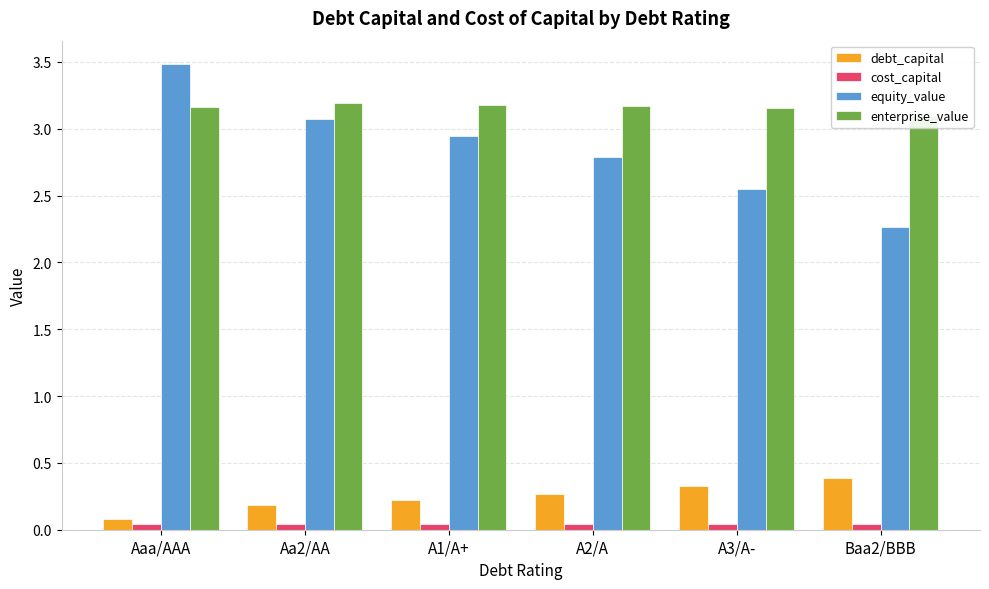

Which series has the widest spread of values?

equity_value